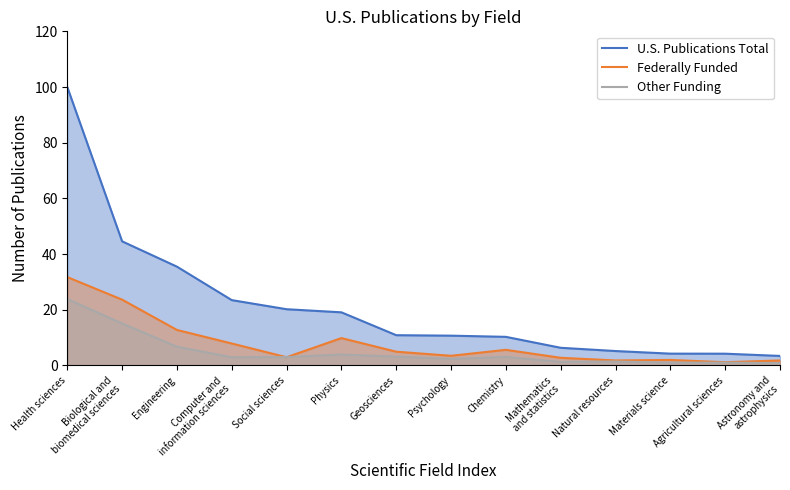

What position from the right is Computer and
information sciences?

11